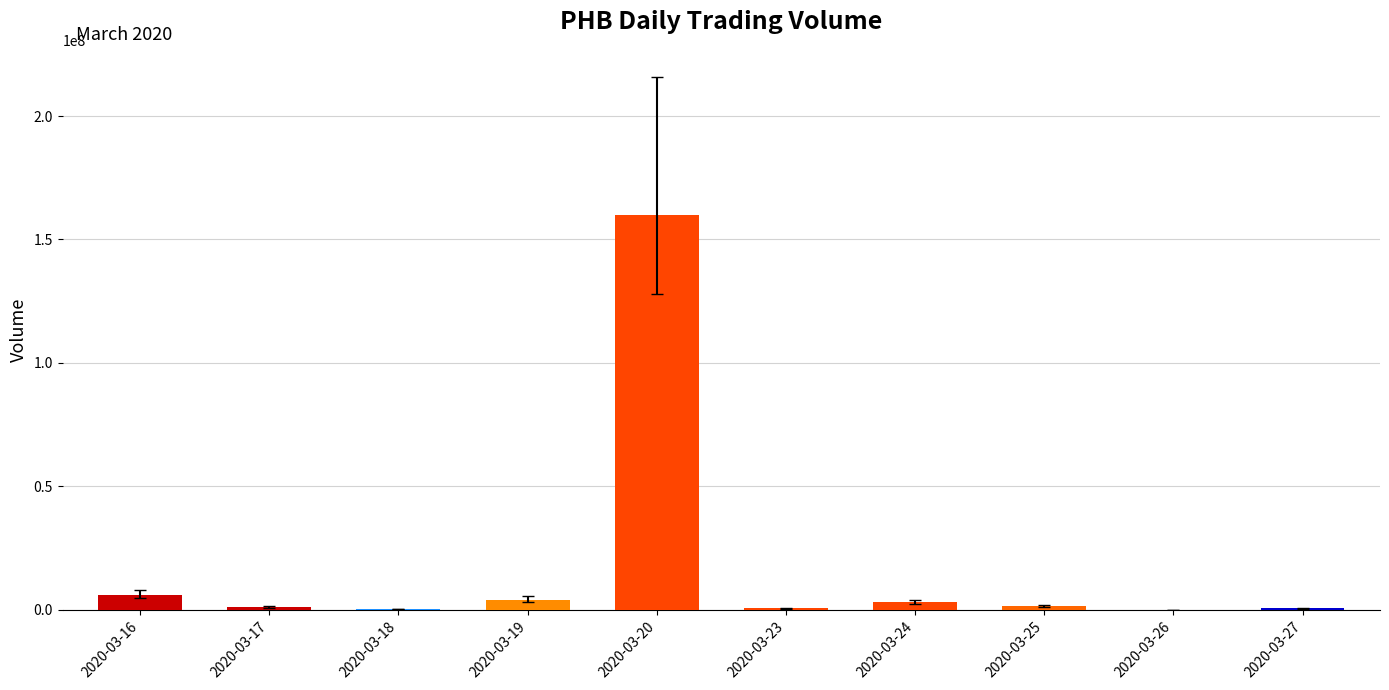

Which category has the highest value across all series?

2020-03-20